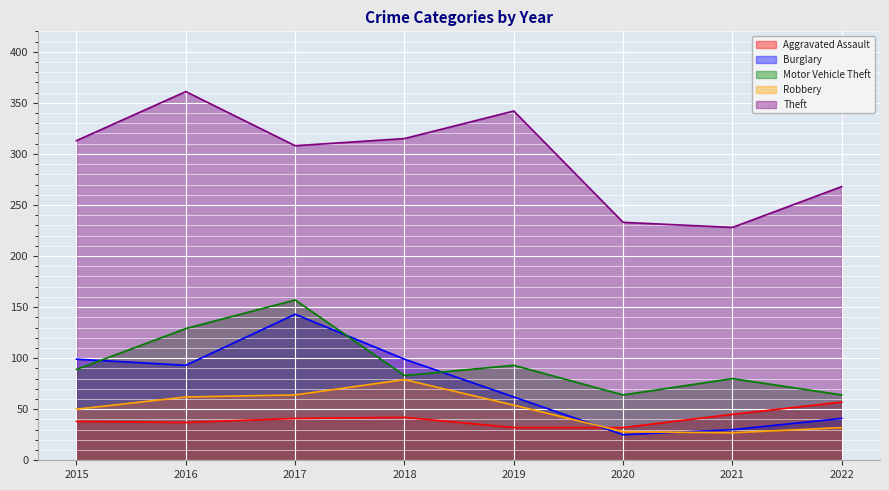

Reading right to left, transcribe all the data shown in this chart.

Aggravated Assault: 2022=57	2021=45	2020=32	2019=32	2018=42	2017=41	2016=37	2015=38
Burglary: 2022=41	2021=30	2020=25	2019=62	2018=99	2017=143	2016=93	2015=99
Motor Vehicle Theft: 2022=64	2021=80	2020=64	2019=93	2018=83	2017=157	2016=129	2015=89
Robbery: 2022=32	2021=27	2020=28	2019=54	2018=79	2017=64	2016=62	2015=50
Theft: 2022=268	2021=228	2020=233	2019=342	2018=315	2017=308	2016=361	2015=313